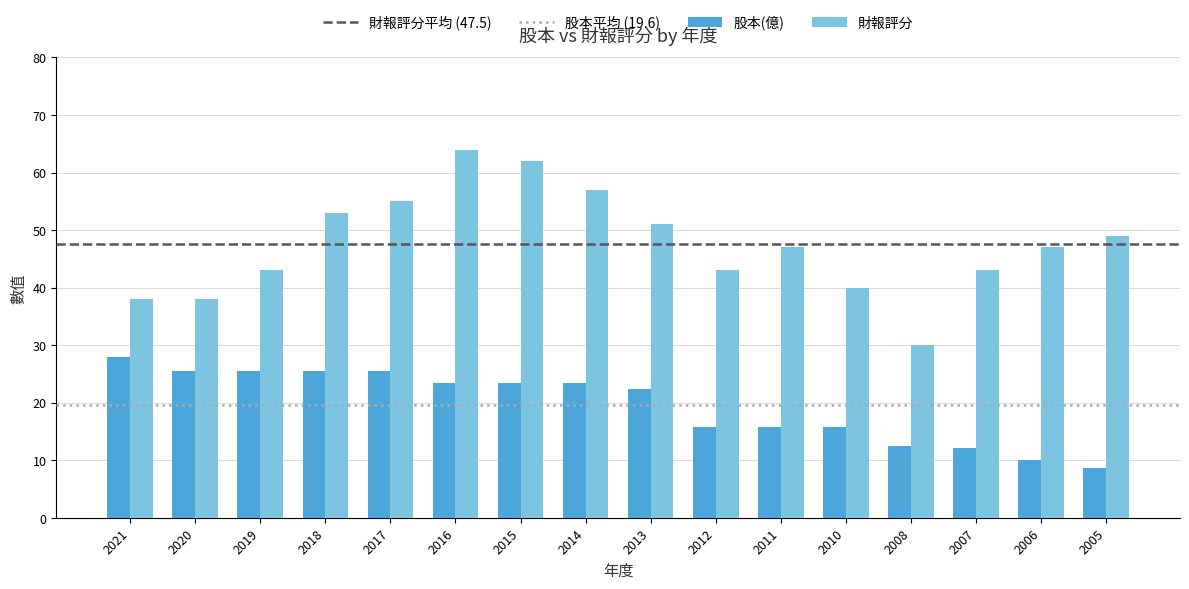

True or false: 股本(億) has a value of 40.0 at 2017.

False